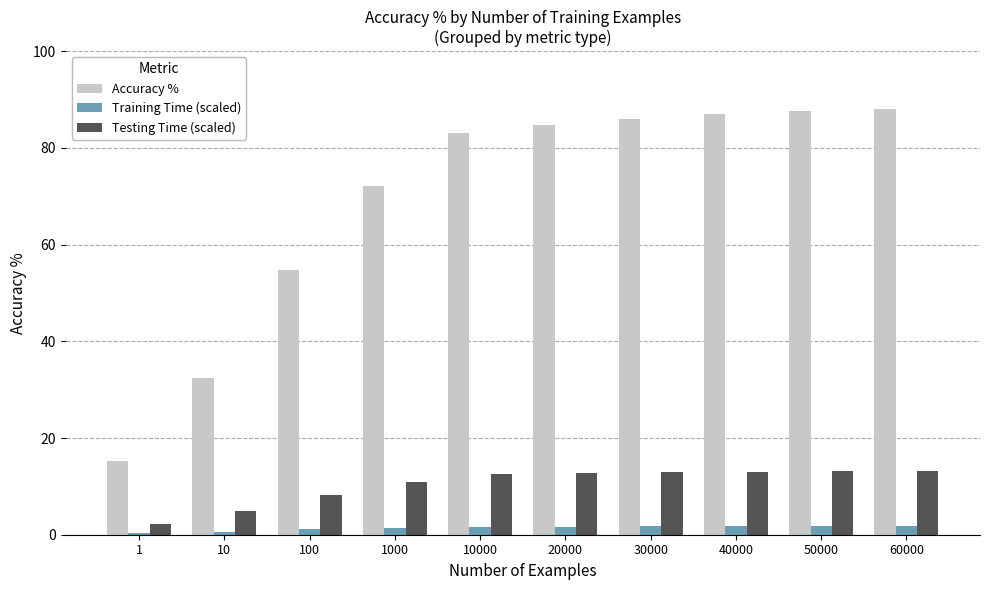

What is the sum of the Accuracy % values at 50000 and 1000?

159.6